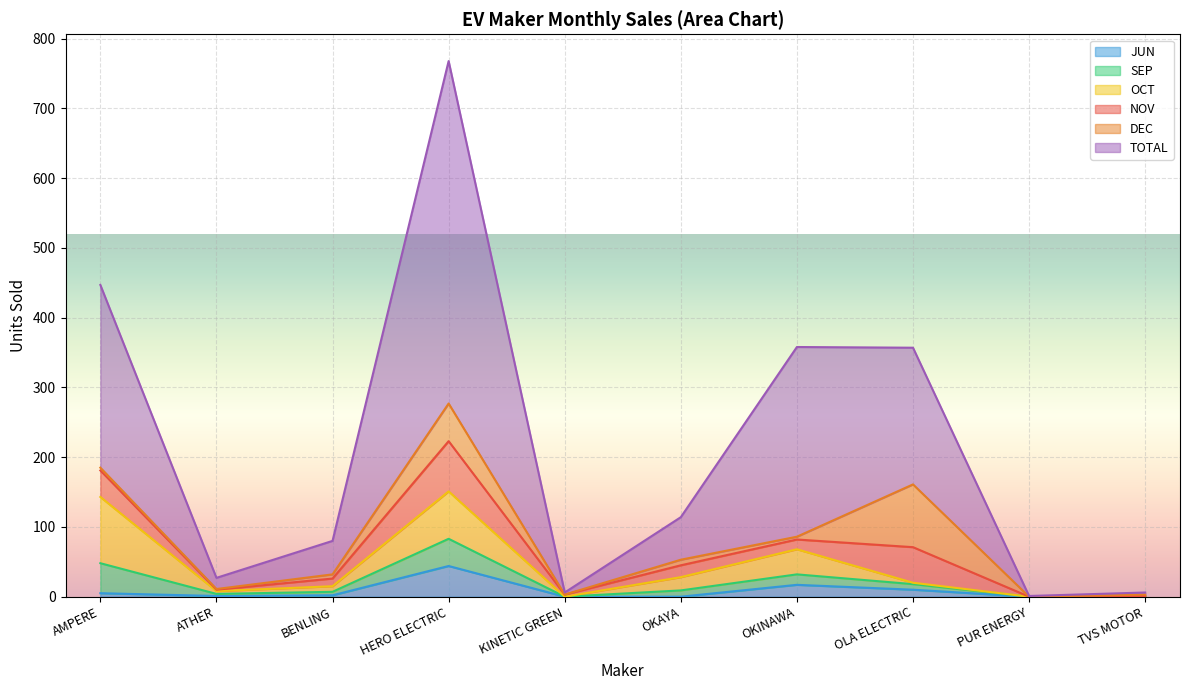

What is the lowest value of the TOTAL series?

1